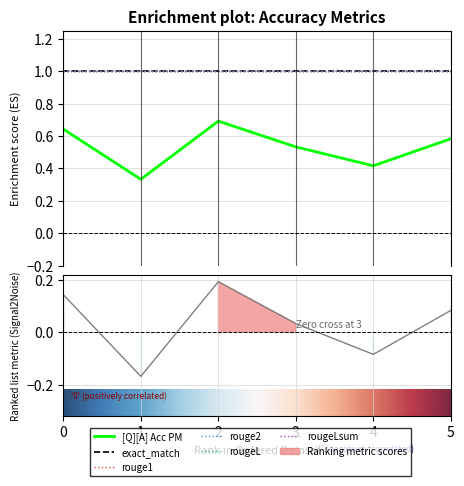

At how many categories does at least one series exceed 0?

6